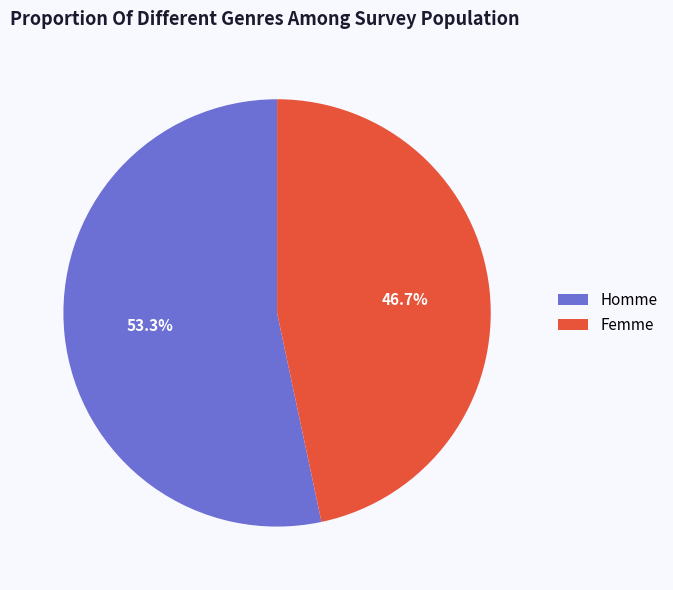

Is there a majority slice in this chart?

Yes